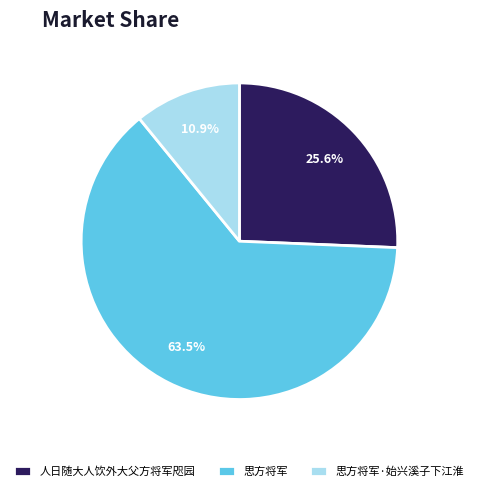

Combined, what portion of the pie is 思方将军 and 思方将军·始兴溪子下江淮?

74.4%